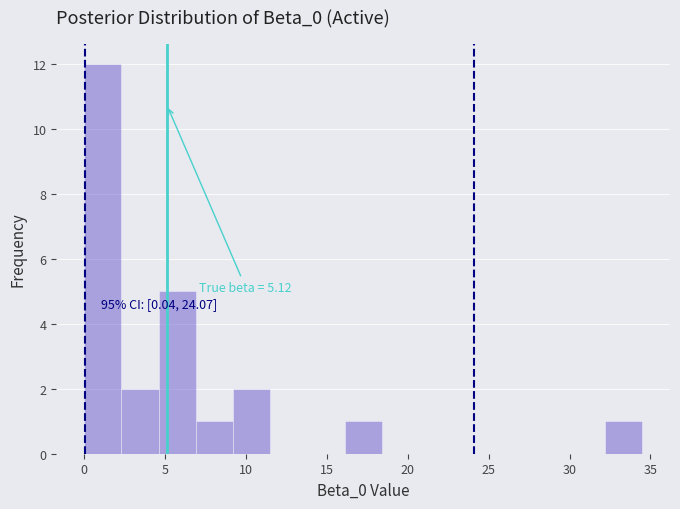

Which range on the x-axis has the tallest bar?

0.0 to 2.5